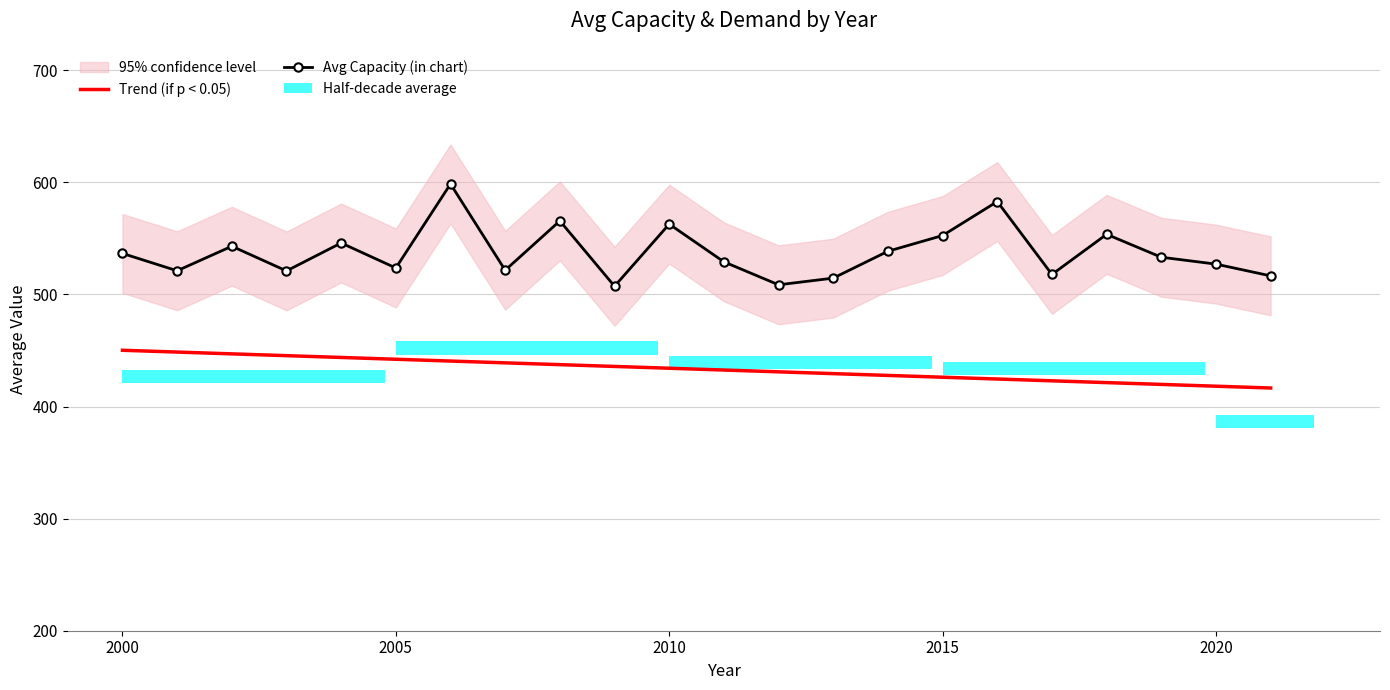

What is the total value across all series at 2005?

965.8